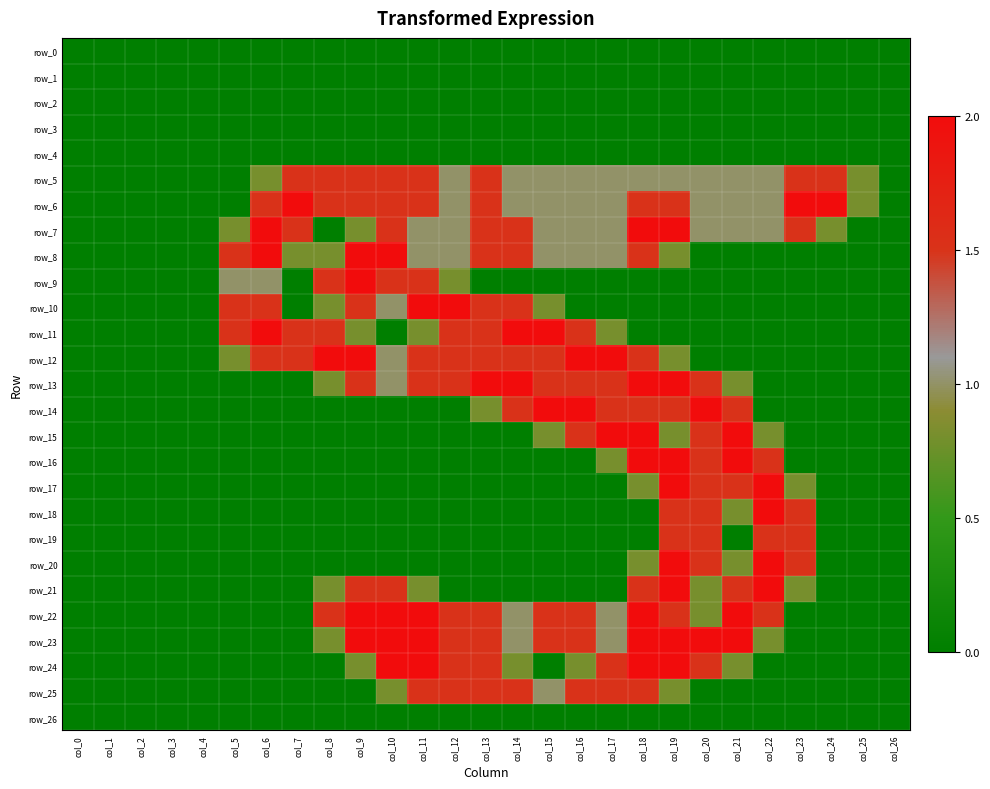

How many values in row_13 are above zero?

14